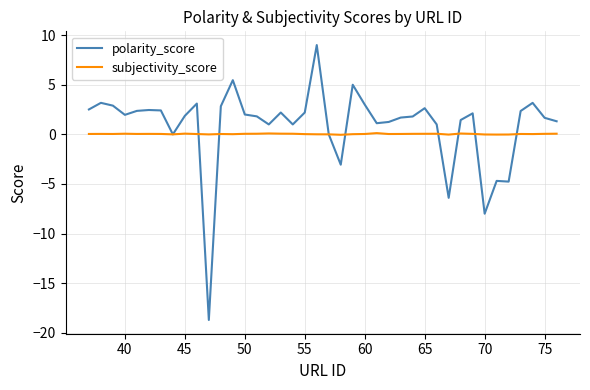

Rank the series by their maximum value, from lowest to highest.

subjectivity_score, polarity_score